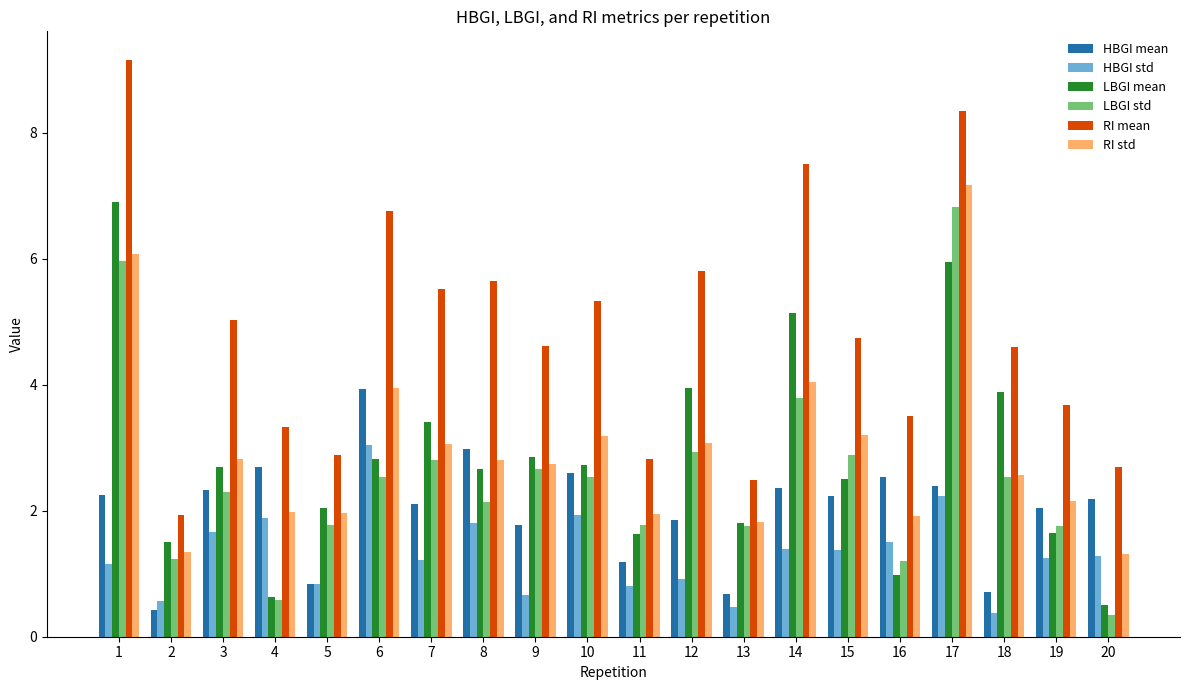

Which series changed the most between 12 and 20?

LBGI mean